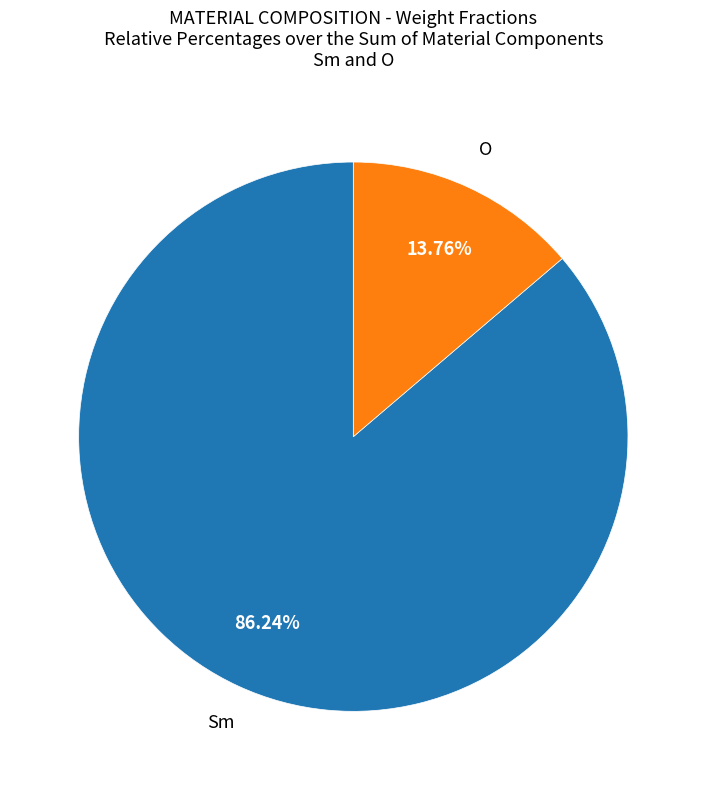

Which category accounts for the majority?

Sm